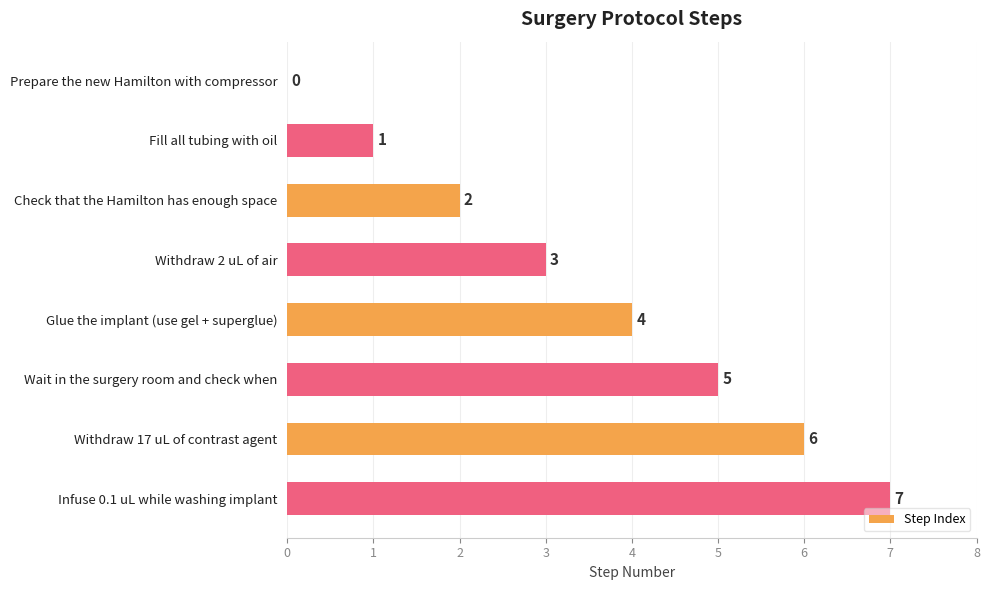

Are the bars grouped side by side (vs. stacked)?

No